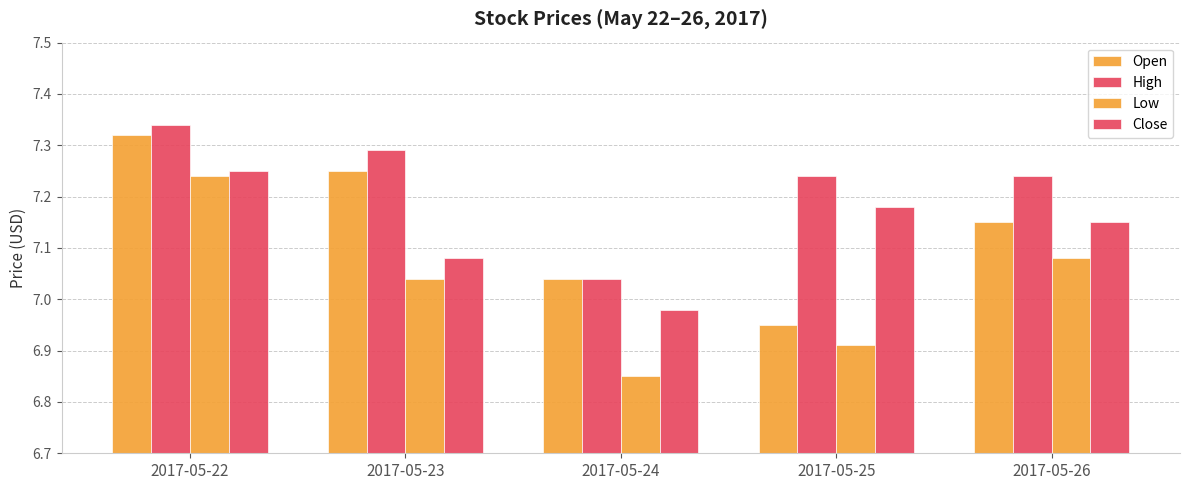

How many bars are there in total?

20